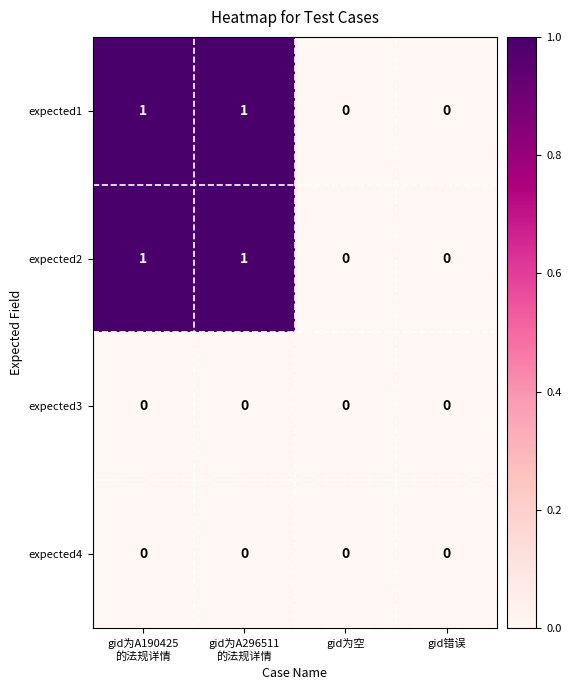

Is it true that expected3 equals 0 at gid错误?

True